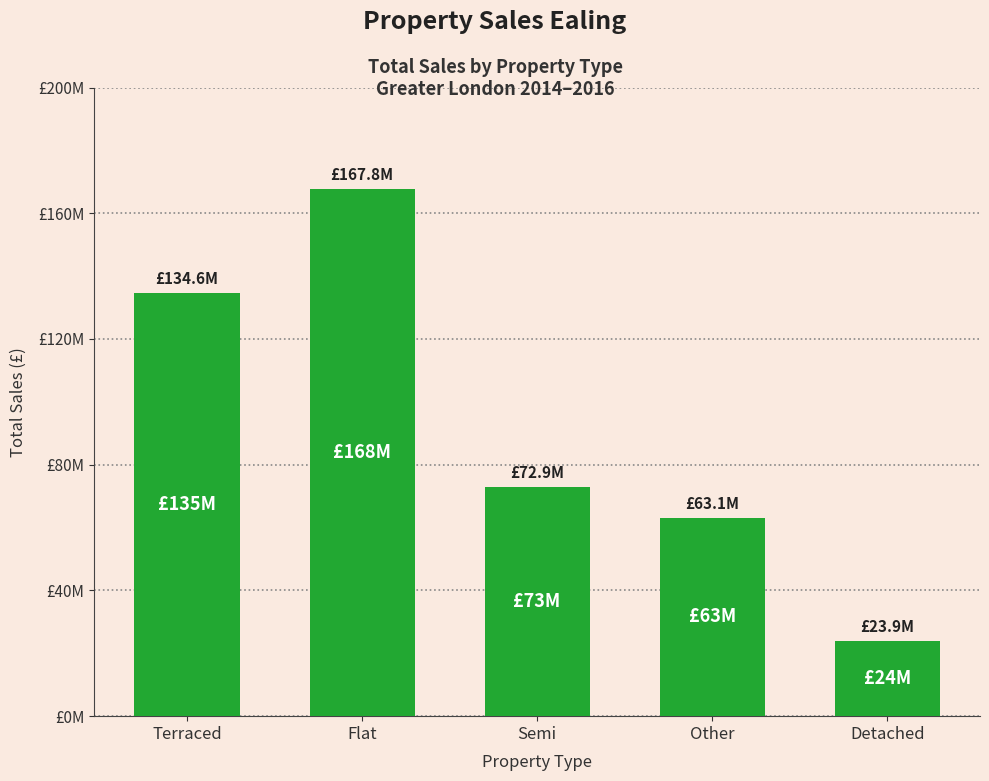

How many data points does each series have?

5